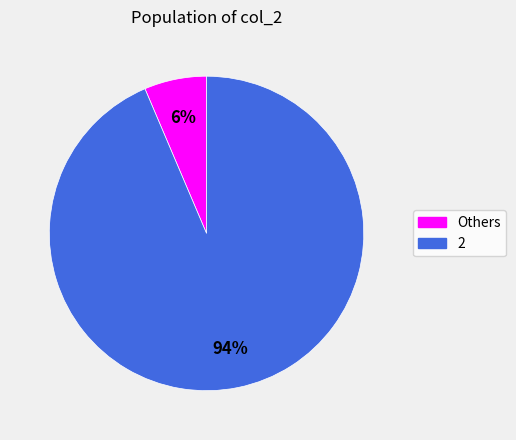

Does any single category account for the majority?

Yes